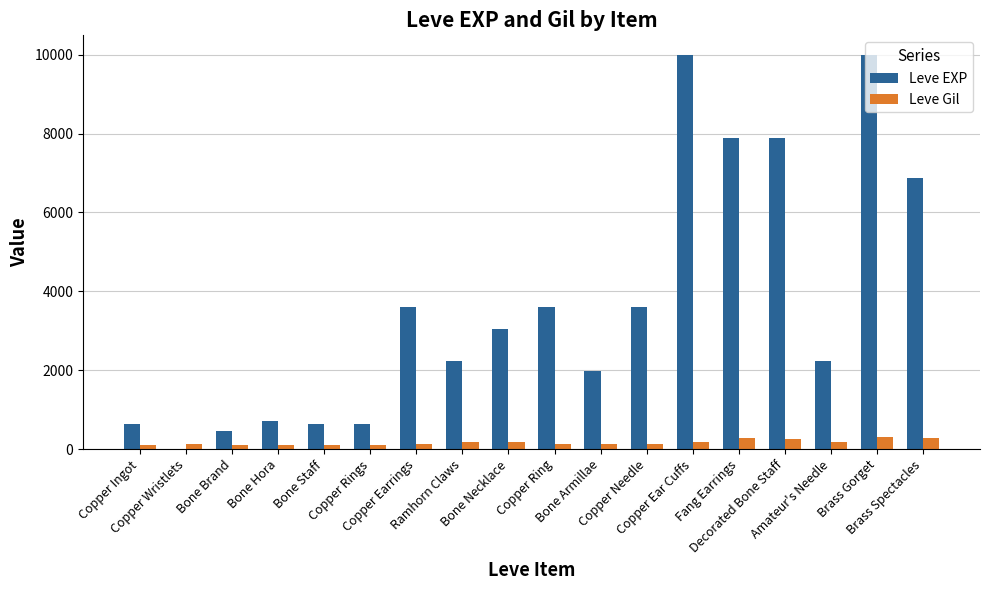

Which series has the largest total across all categories?

Leve EXP